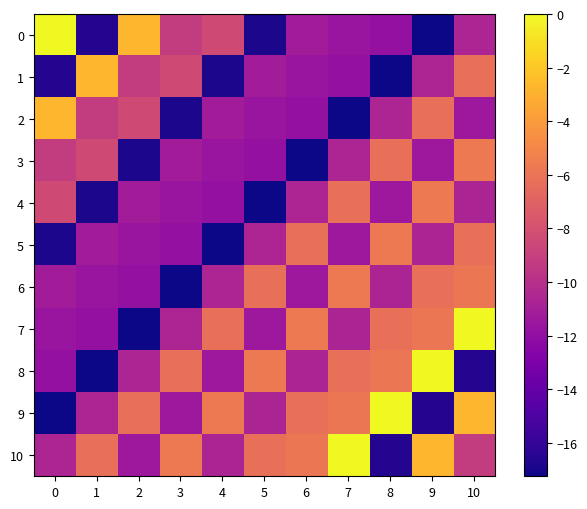

Between 3 and 1, which is larger?

3